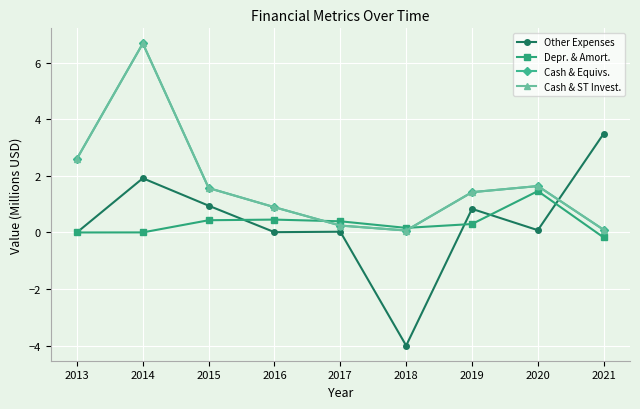

What is the lowest value of the Cash & Equivs. series?

0.1